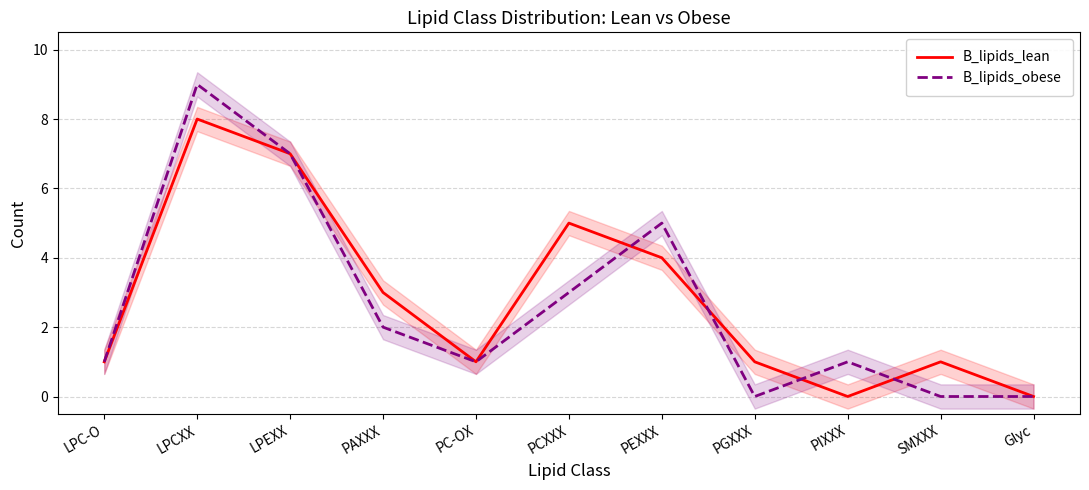

At LPEXX, list the series in order from largest to smallest.

B_lipids_lean, B_lipids_obese